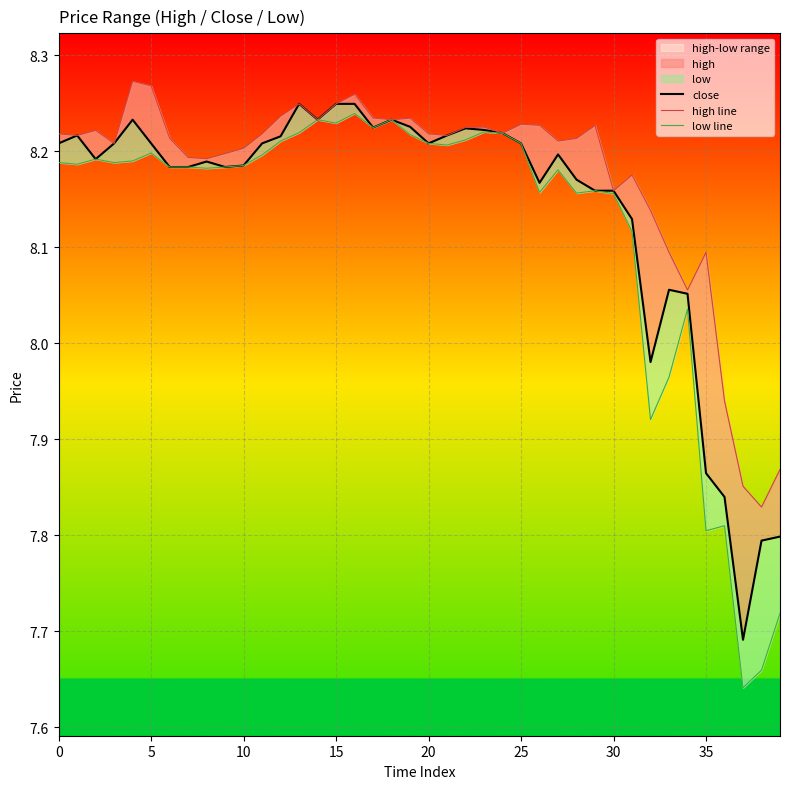

Is it true that low line equals 8.2 at 30?

True